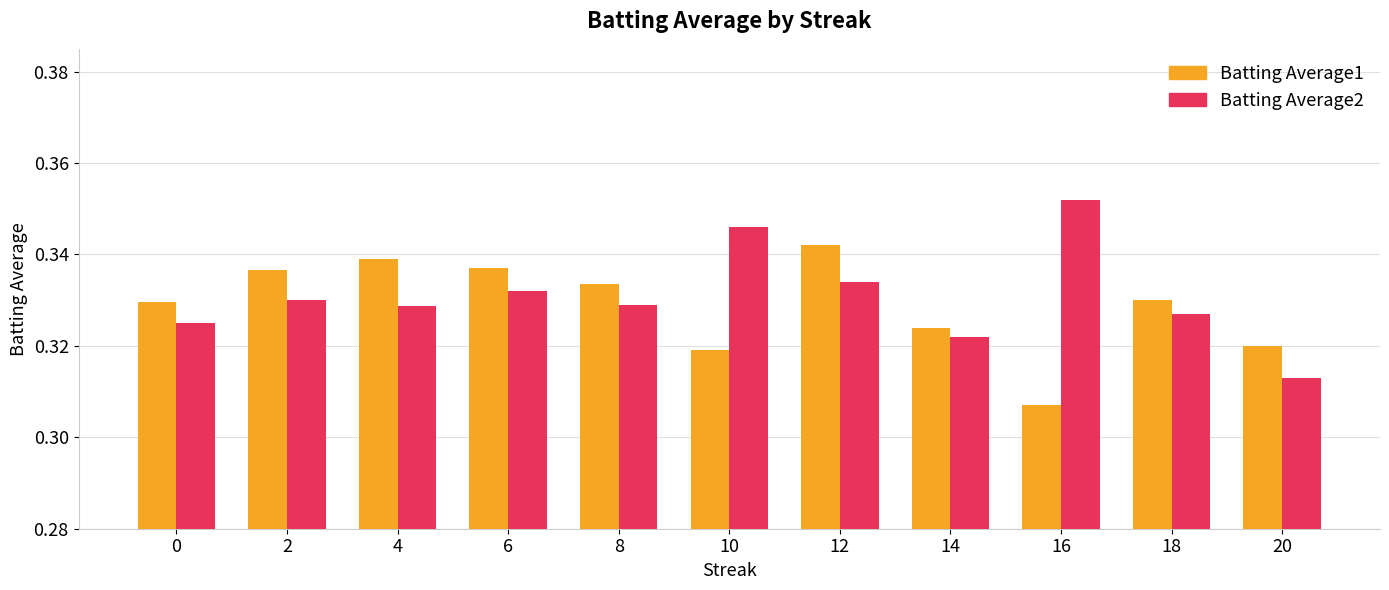

Is the value of Batting Average2 at 14 greater than the value of Batting Average1 at 16?

Yes